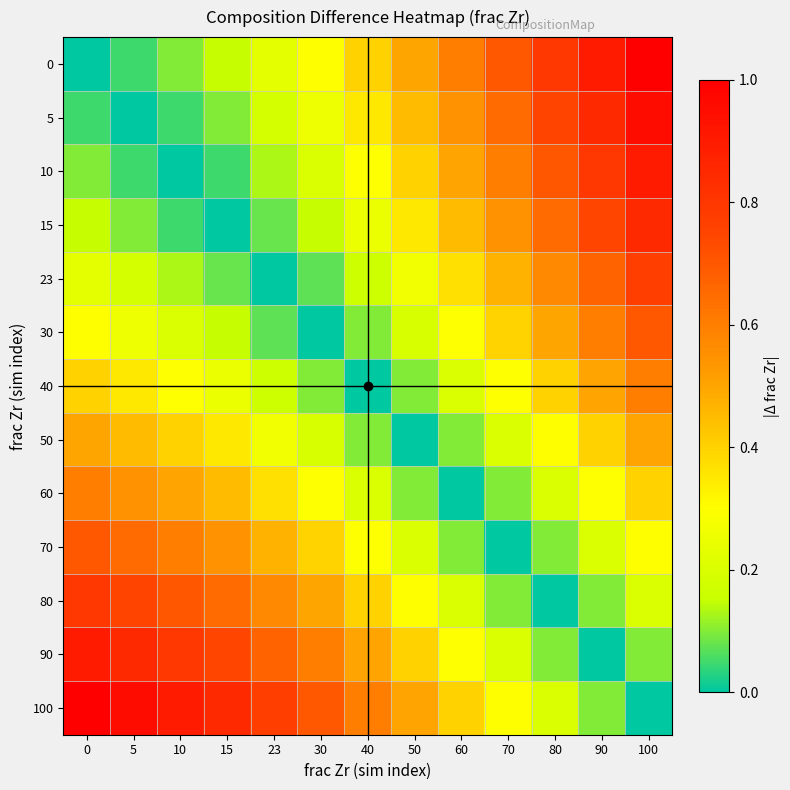

Reading left to right, extract all data points from this chart.

0: 0=0.0	5=0.0	10=0.1	15=0.2	23=0.2	30=0.3	40=0.4	50=0.5	60=0.6	70=0.7	80=0.8	90=0.9	100=1.0
5: 0=0.0	5=0.0	10=0.1	15=0.1	23=0.2	30=0.3	40=0.4	50=0.4	60=0.6	70=0.6	80=0.8	90=0.9	100=1.0
10: 0=0.1	5=0.1	10=0.0	15=0.1	23=0.1	30=0.2	40=0.3	50=0.4	60=0.5	70=0.6	80=0.7	90=0.8	100=0.9
15: 0=0.2	5=0.1	10=0.1	15=0.0	23=0.1	30=0.2	40=0.2	50=0.3	60=0.4	70=0.5	80=0.6	90=0.7	100=0.8
23: 0=0.2	5=0.2	10=0.1	15=0.1	23=0.0	30=0.1	40=0.2	50=0.3	60=0.4	70=0.5	80=0.6	90=0.7	100=0.8
30: 0=0.3	5=0.3	10=0.2	15=0.2	23=0.1	30=0.0	40=0.1	50=0.2	60=0.3	70=0.4	80=0.5	90=0.6	100=0.7
40: 0=0.4	5=0.4	10=0.3	15=0.2	23=0.2	30=0.1	40=0.0	50=0.1	60=0.2	70=0.3	80=0.4	90=0.5	100=0.6
50: 0=0.5	5=0.4	10=0.4	15=0.3	23=0.3	30=0.2	40=0.1	50=0.0	60=0.1	70=0.2	80=0.3	90=0.4	100=0.5
60: 0=0.6	5=0.6	10=0.5	15=0.4	23=0.4	30=0.3	40=0.2	50=0.1	60=0.0	70=0.1	80=0.2	90=0.3	100=0.4
70: 0=0.7	5=0.6	10=0.6	15=0.5	23=0.5	30=0.4	40=0.3	50=0.2	60=0.1	70=0.0	80=0.1	90=0.2	100=0.3
80: 0=0.8	5=0.8	10=0.7	15=0.6	23=0.6	30=0.5	40=0.4	50=0.3	60=0.2	70=0.1	80=0.0	90=0.1	100=0.2
90: 0=0.9	5=0.9	10=0.8	15=0.7	23=0.7	30=0.6	40=0.5	50=0.4	60=0.3	70=0.2	80=0.1	90=0.0	100=0.1
100: 0=1.0	5=1.0	10=0.9	15=0.8	23=0.8	30=0.7	40=0.6	50=0.5	60=0.4	70=0.3	80=0.2	90=0.1	100=0.0